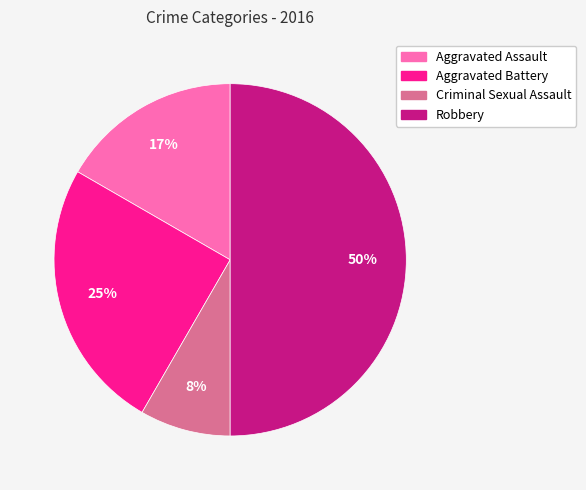

Is it true that Aggravated Assault is 24% of the pie?

False